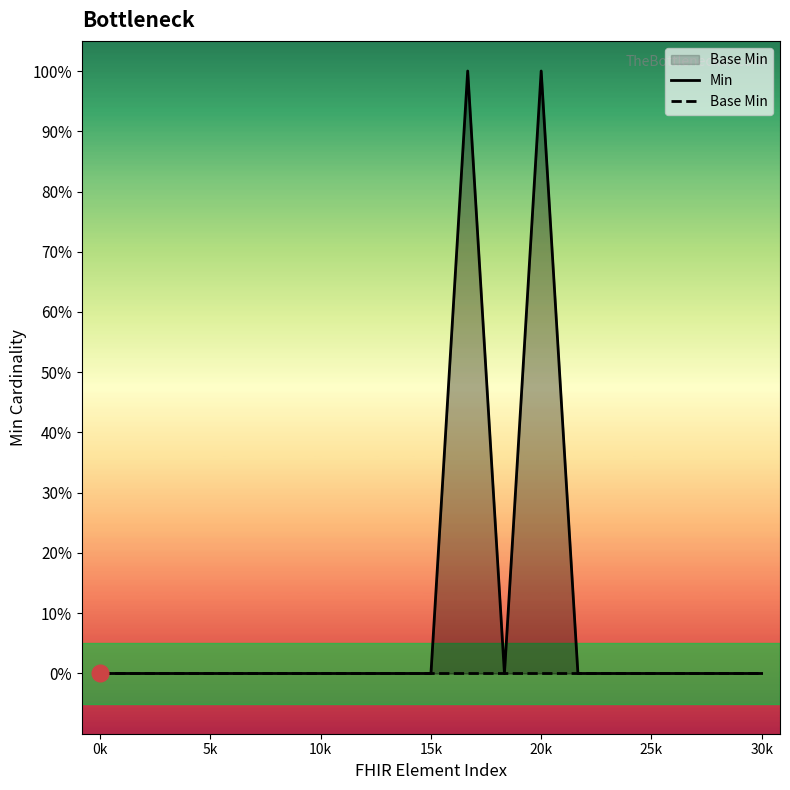

The value of Min at 10k is 1. True or false?

False